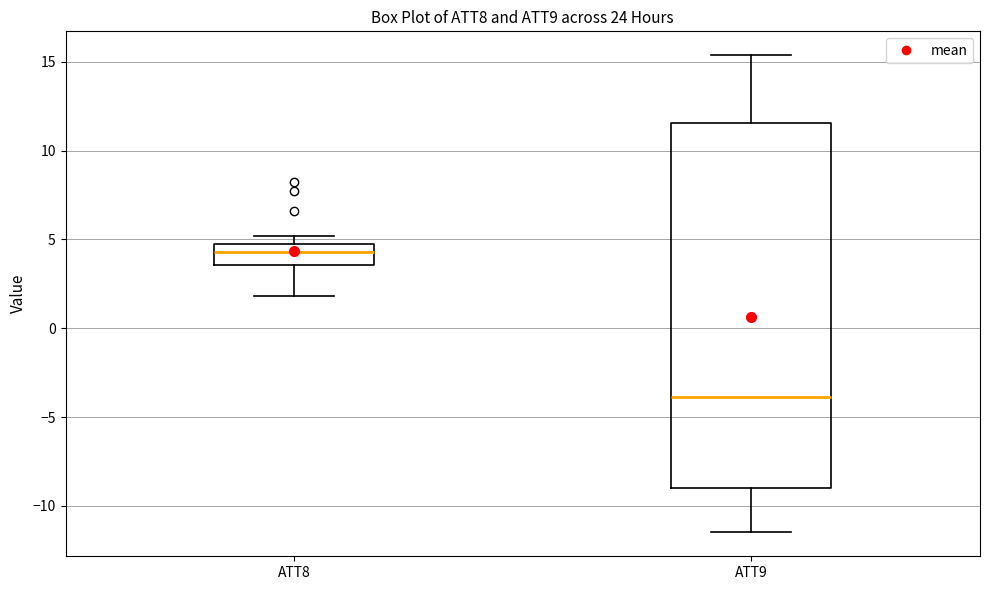

Which box has the lowest median line?

ATT9